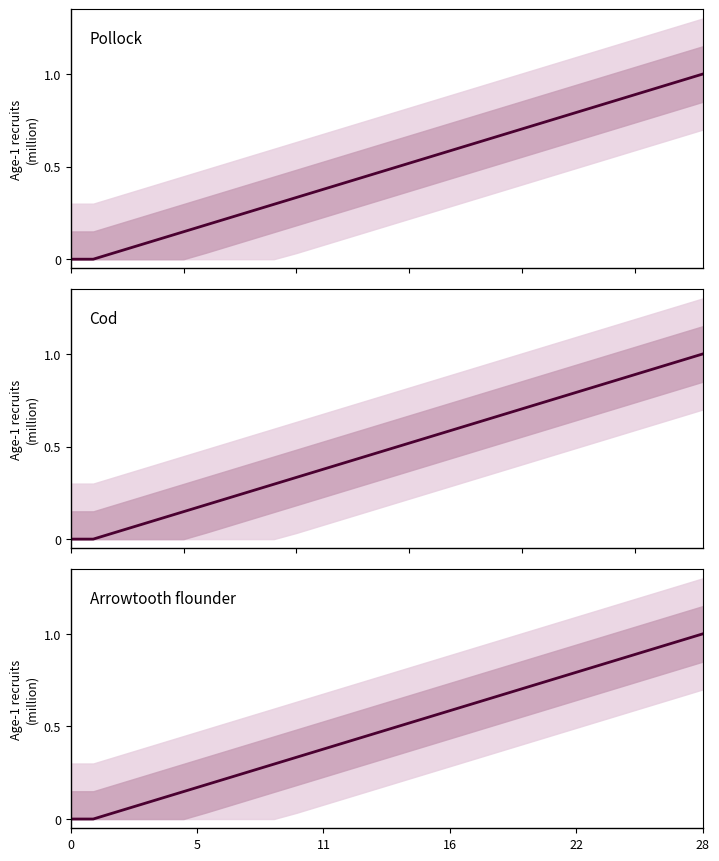

True or false: the data shows 0.8 at 16.

False